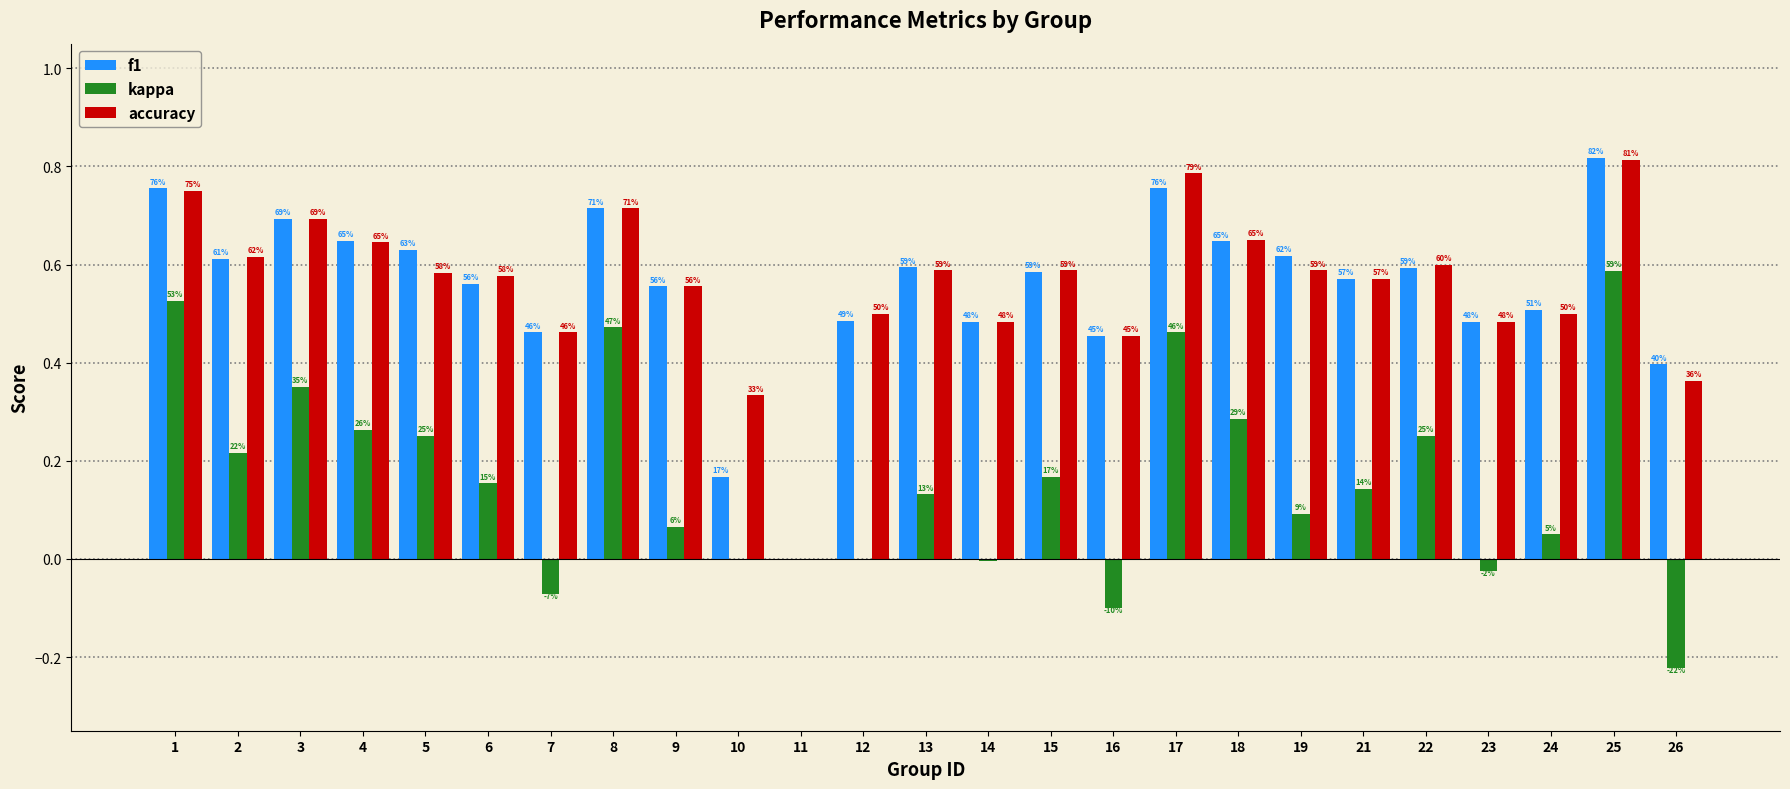

Which category has the highest value in the f1 series?

25